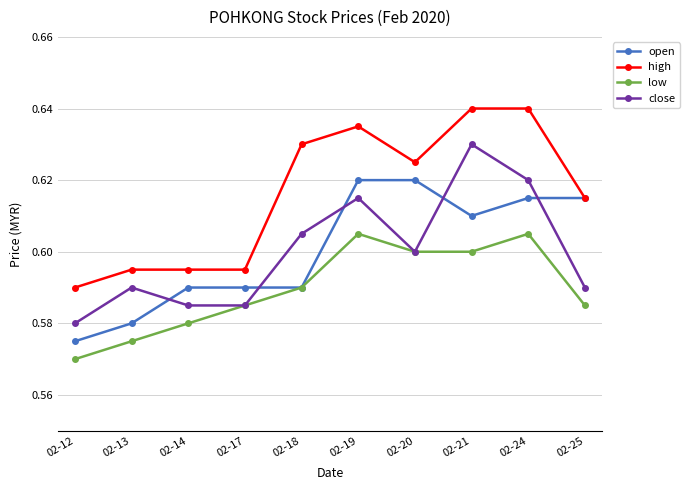

How many data points does each series have?

10